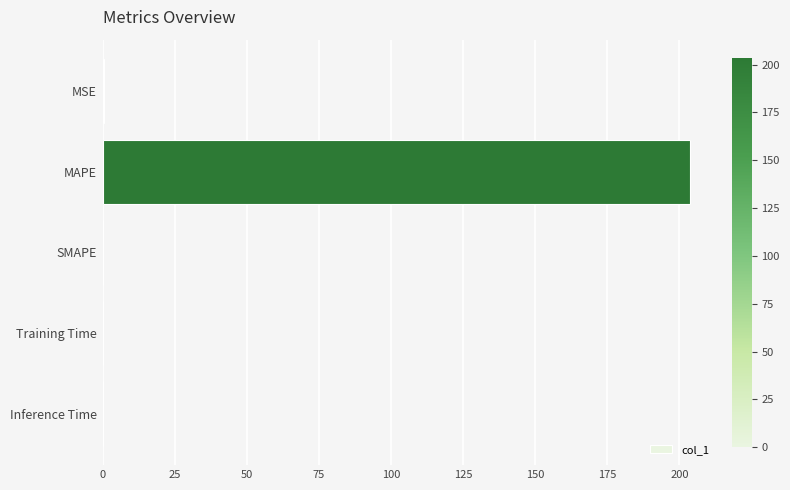

True or false: the data shows 0.0 at Training Time.

True